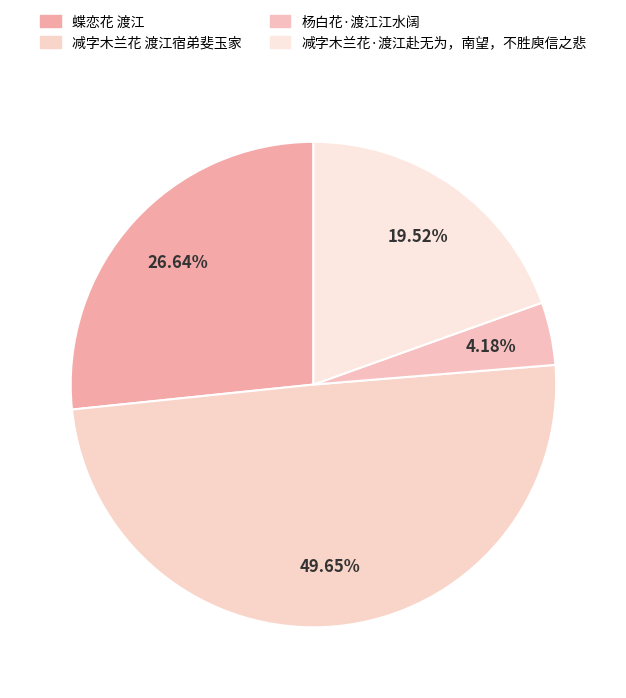

Rank the categories by value from lowest to highest.

杨白花·渡江江水阔, 减字木兰花·渡江赴无为，南望，不胜庾信之悲, 蝶恋花 渡江, 减字木兰花 渡江宿弟斐玉家